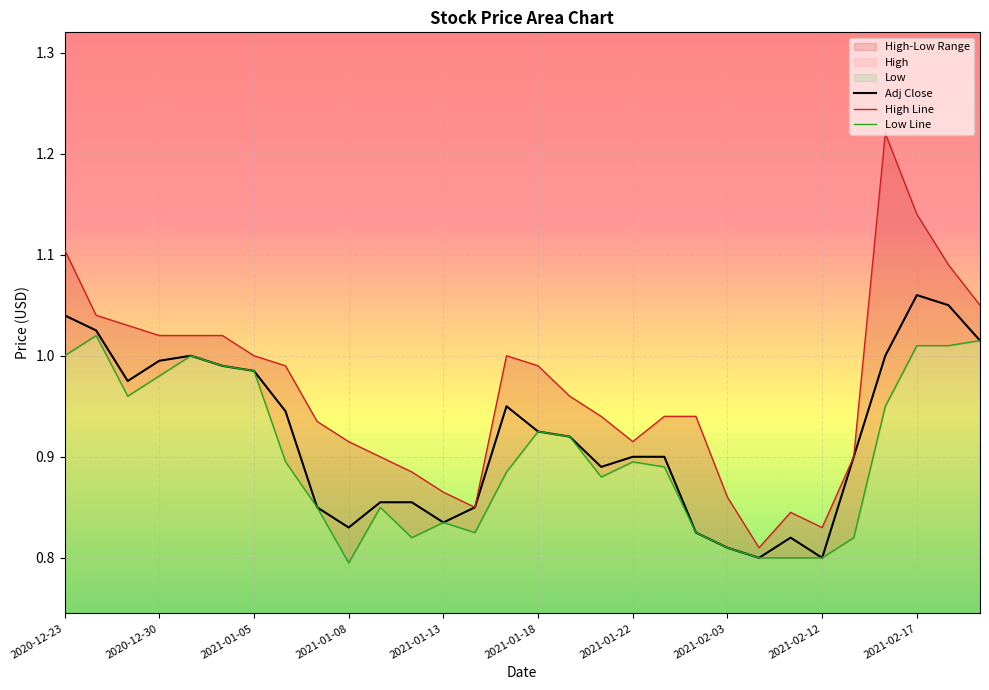

The Adj Close series shows 1.4 at 2021-02-12. True or false?

False